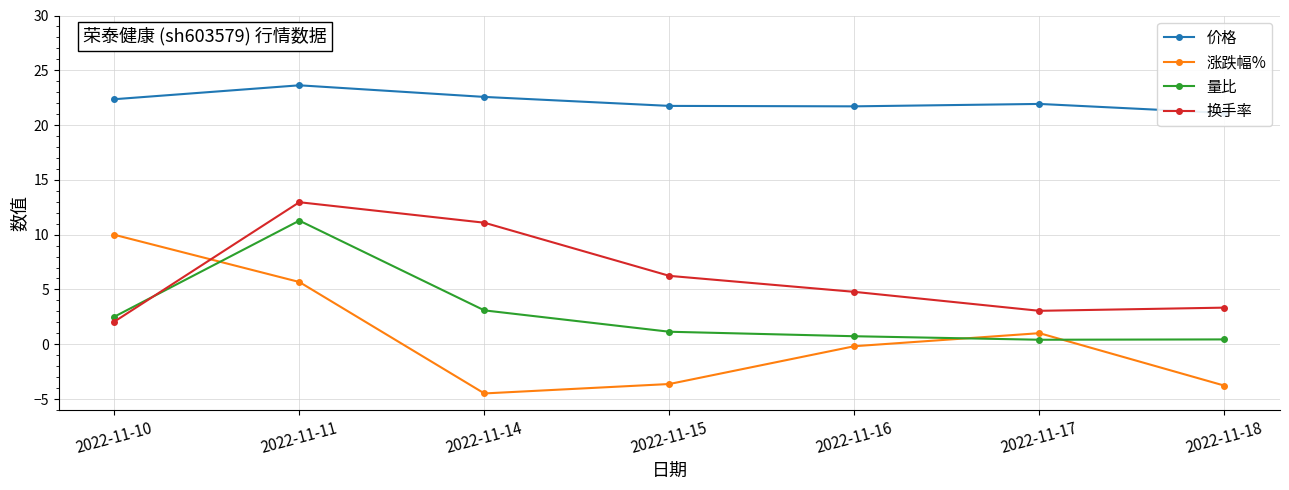

What is the difference between the highest and lowest values at 2022-11-18?

24.9